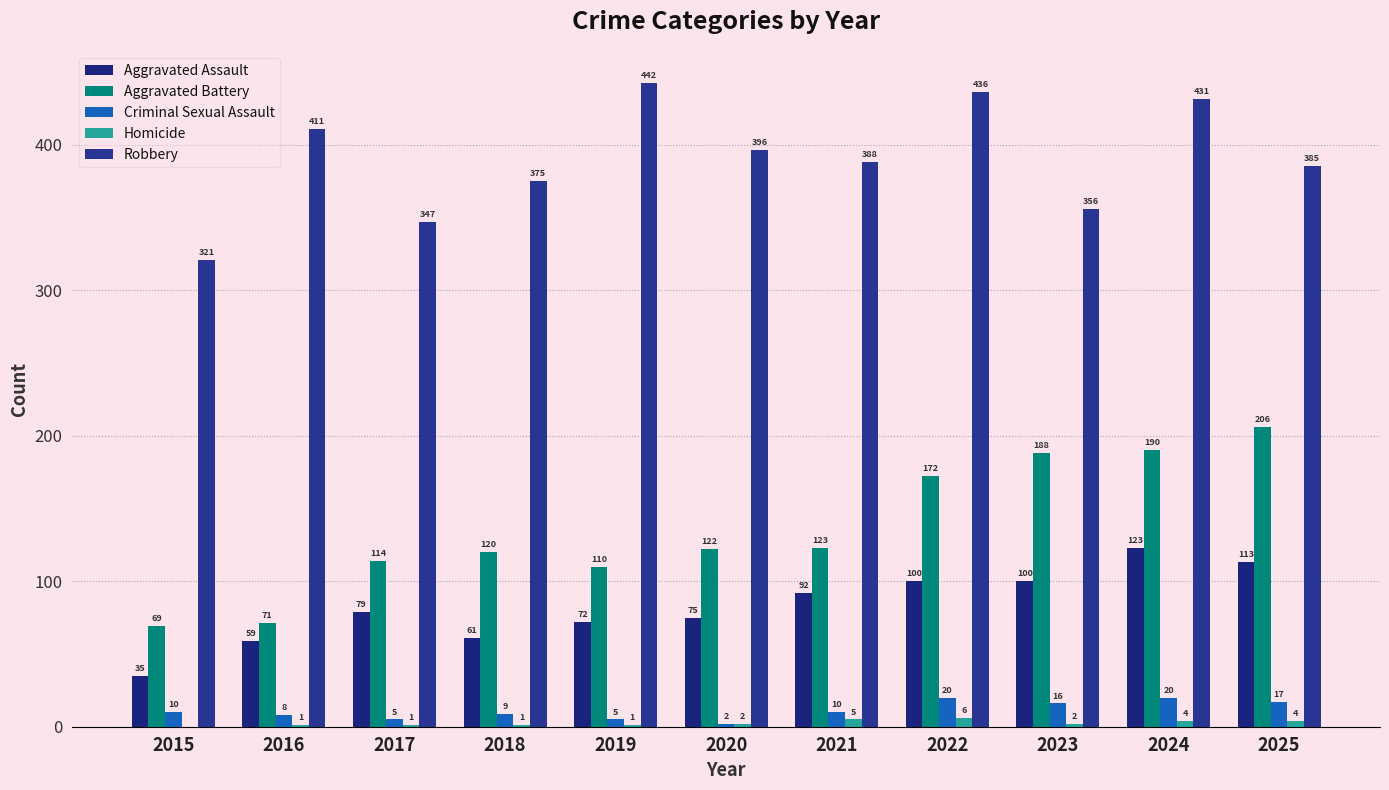

What is the difference between the highest and lowest values at 2024?

427